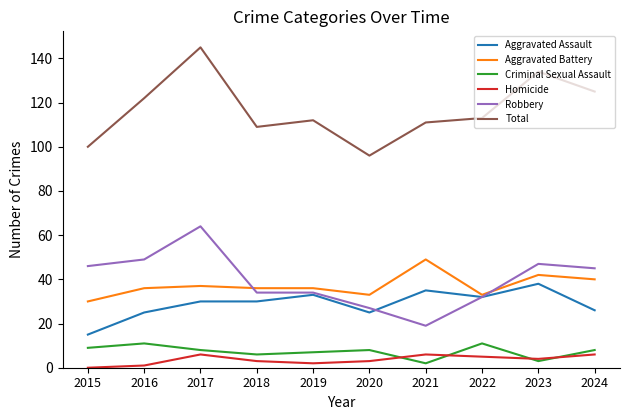

Reading right to left, list all the values displayed in this chart.

Aggravated Assault: 2024=26	2023=38	2022=32	2021=35	2020=25	2019=33	2018=30	2017=30	2016=25	2015=15
Aggravated Battery: 2024=40	2023=42	2022=33	2021=49	2020=33	2019=36	2018=36	2017=37	2016=36	2015=30
Criminal Sexual Assault: 2024=8	2023=3	2022=11	2021=2	2020=8	2019=7	2018=6	2017=8	2016=11	2015=9
Homicide: 2024=6	2023=4	2022=5	2021=6	2020=3	2019=2	2018=3	2017=6	2016=1	2015=0
Robbery: 2024=45	2023=47	2022=32	2021=19	2020=27	2019=34	2018=34	2017=64	2016=49	2015=46
Total: 2024=125	2023=134	2022=113	2021=111	2020=96	2019=112	2018=109	2017=145	2016=122	2015=100